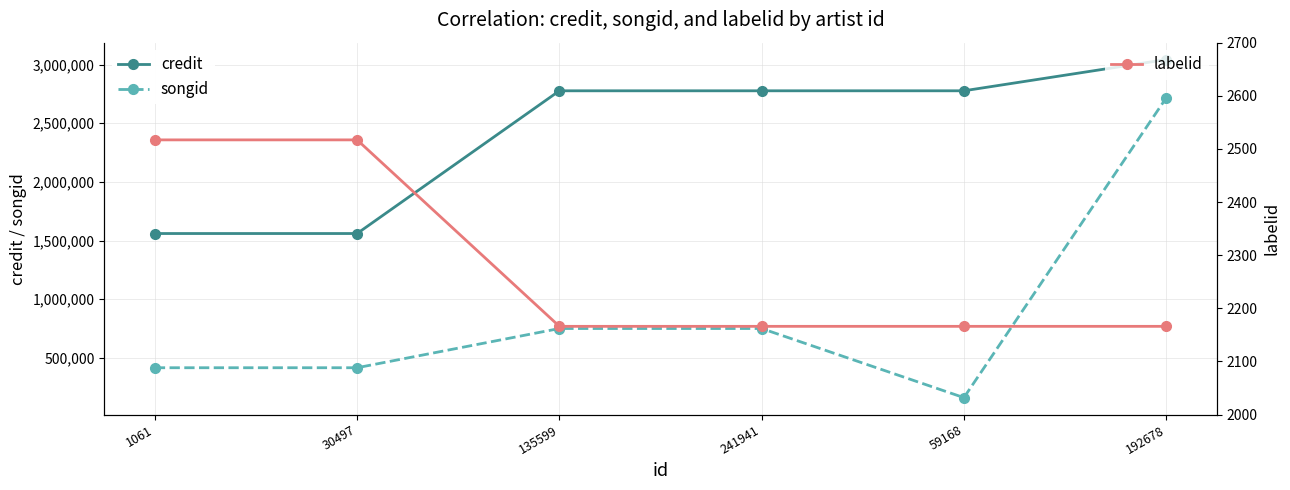

What is the difference between the maximum and minimum values in the songid series?

2554510